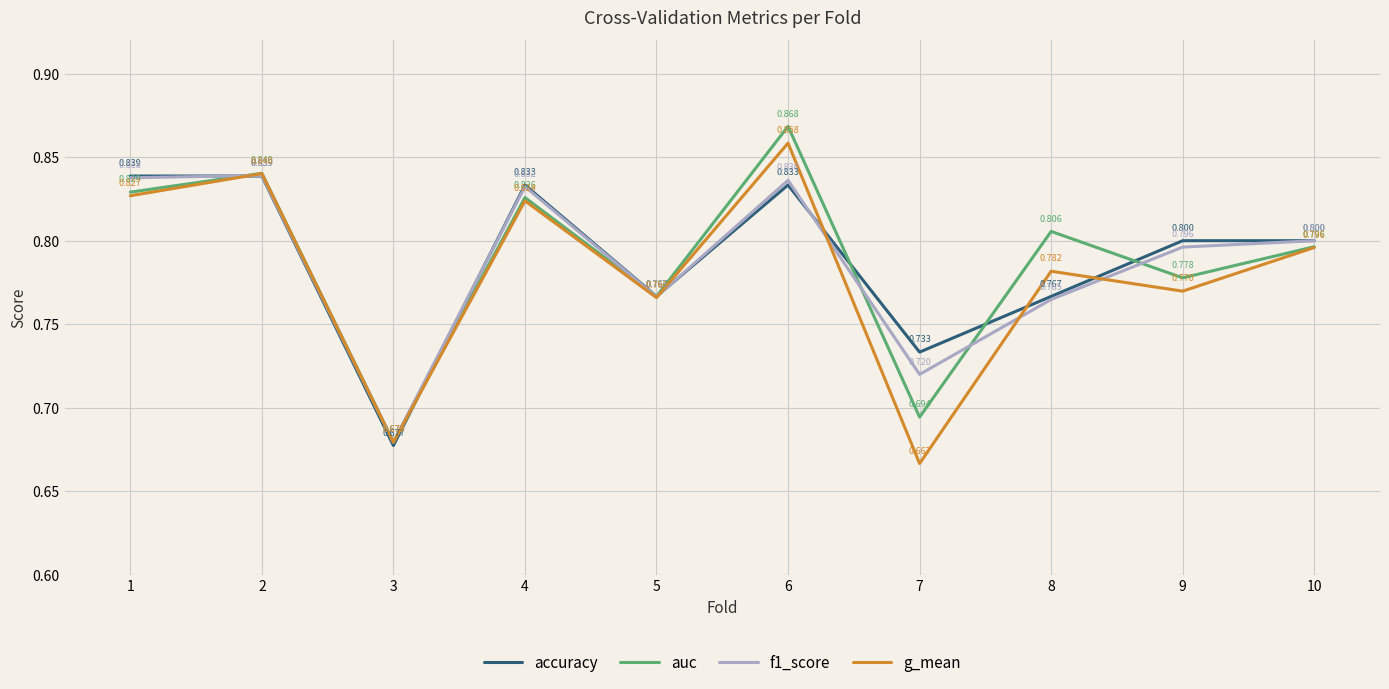

True or false: auc has more than 0 points higher than both neighbors.

True